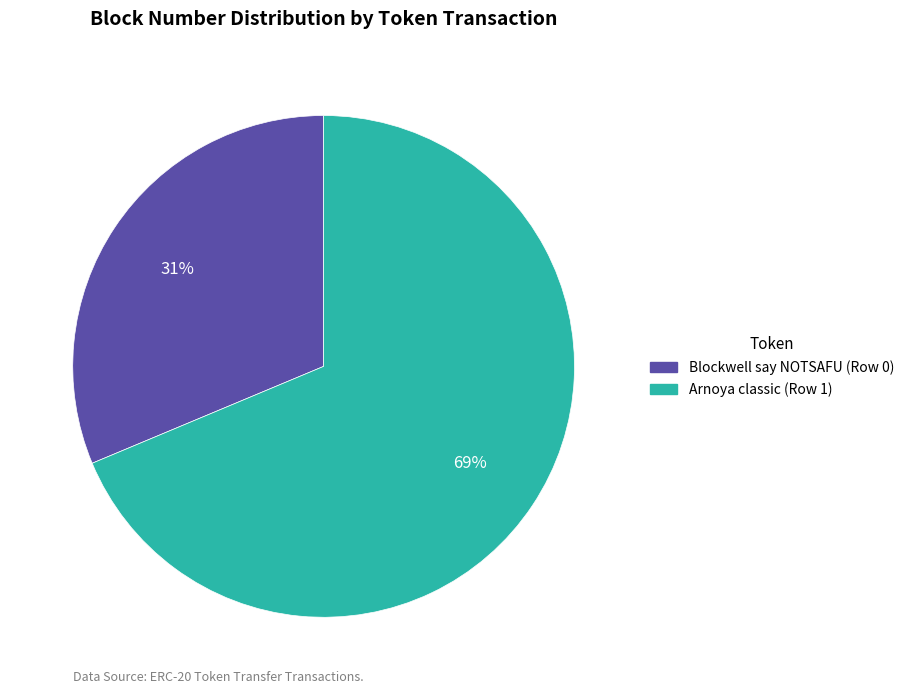

The Blockwell say NOTSAFU (Row 0) slice represents 31% of the pie. True or false?

True